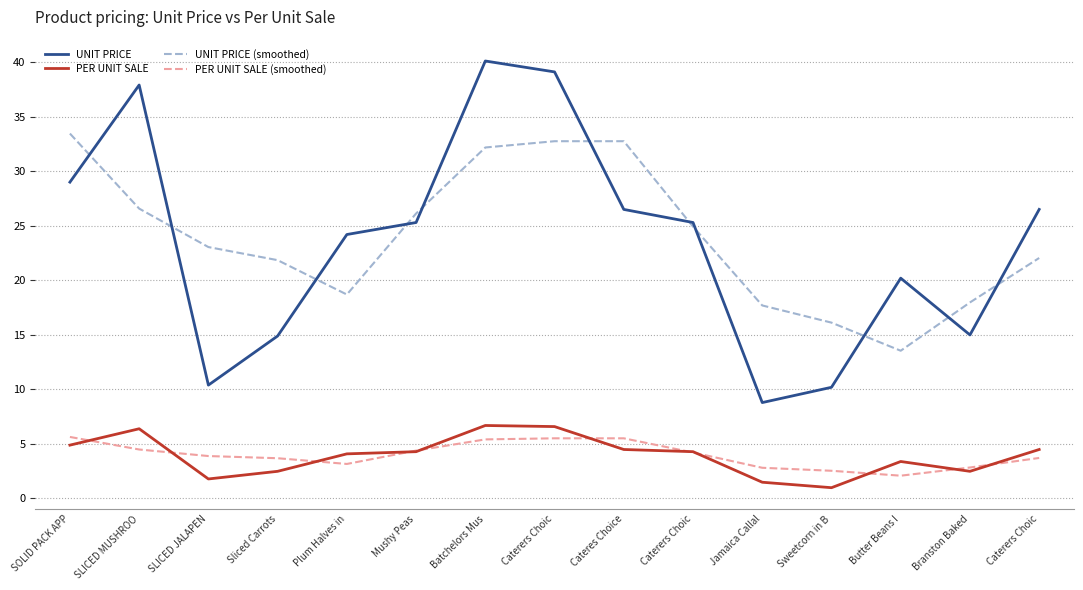

At which category does PER UNIT SALE (smoothed) reach its first local valley?

Plum Halves in